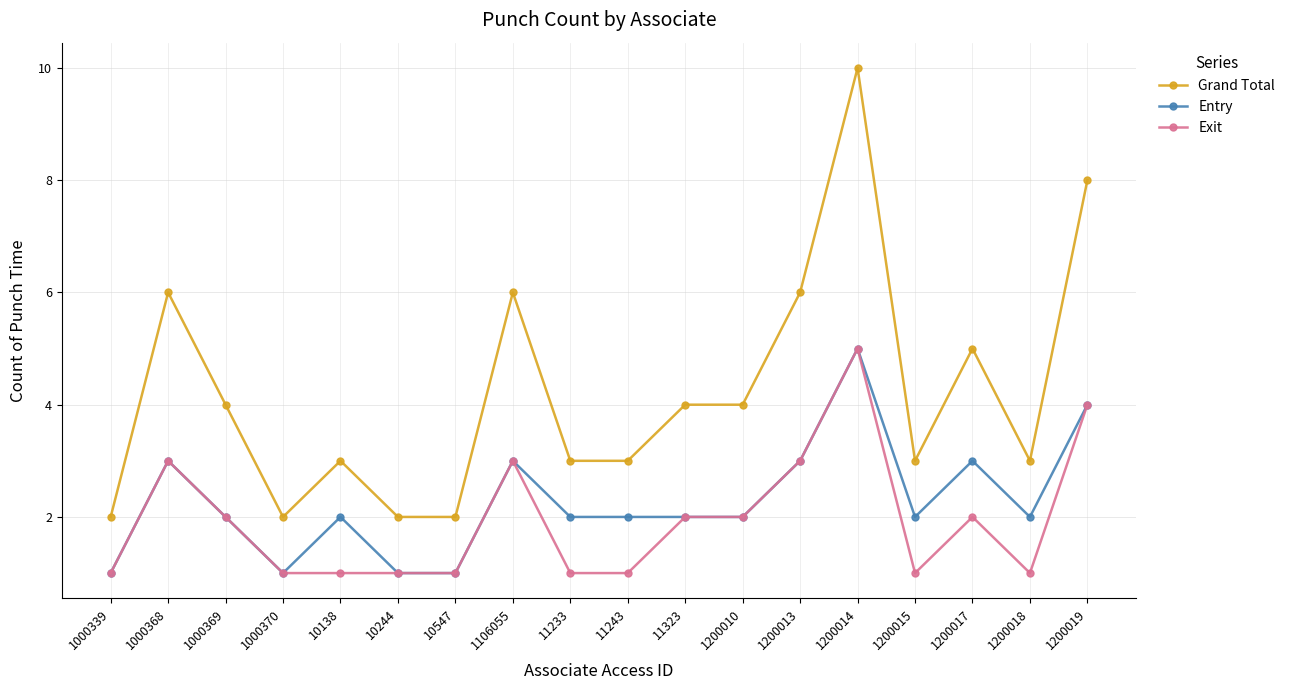

What is the sum of all Grand Total values?

76